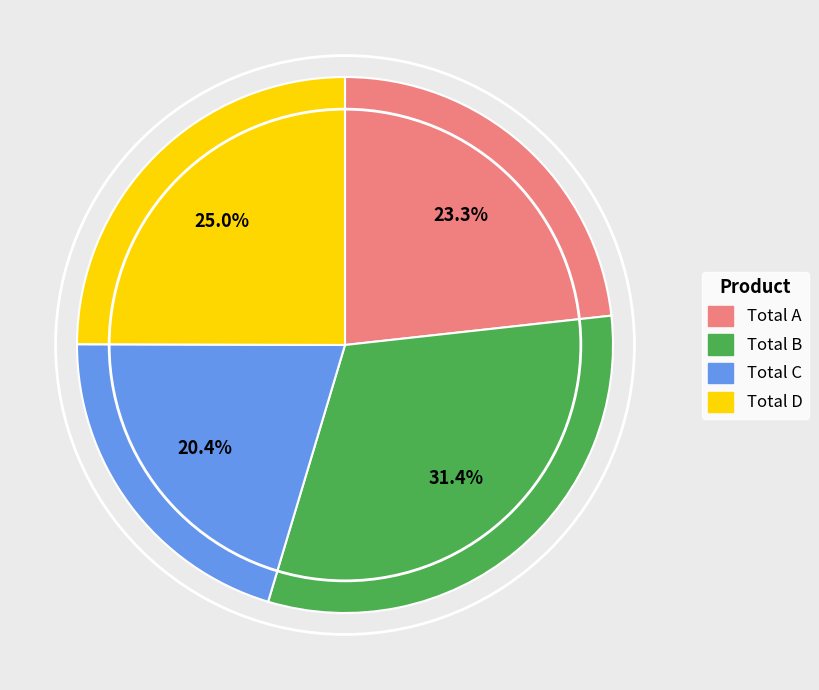

Which slice is the largest?

Total B